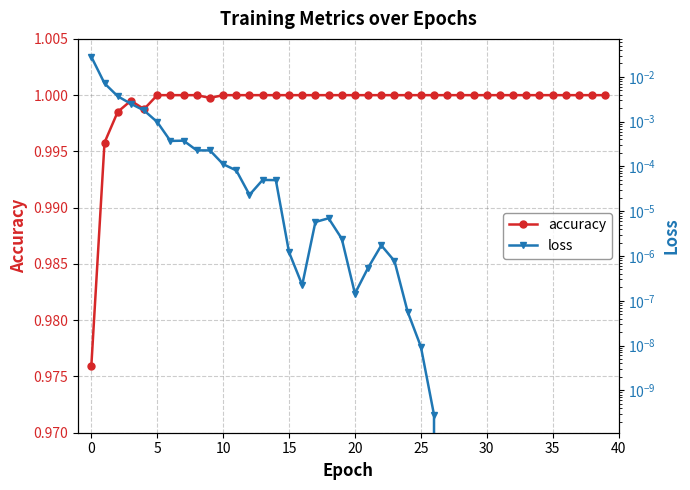

True or false: accuracy has a value of 1.3 at 20.

False